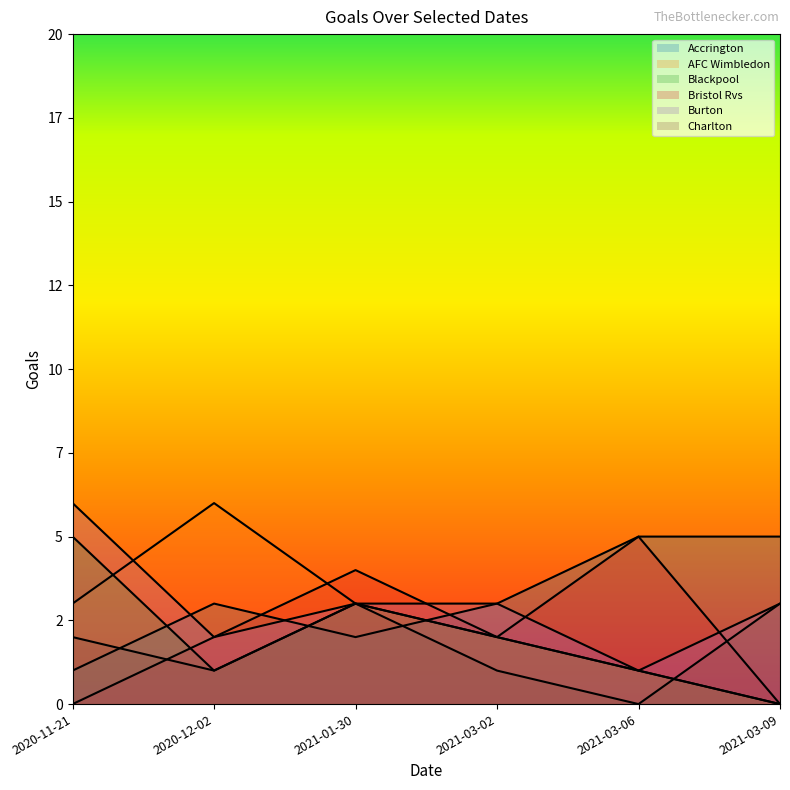

At how many categories does at least one series exceed 5?

2